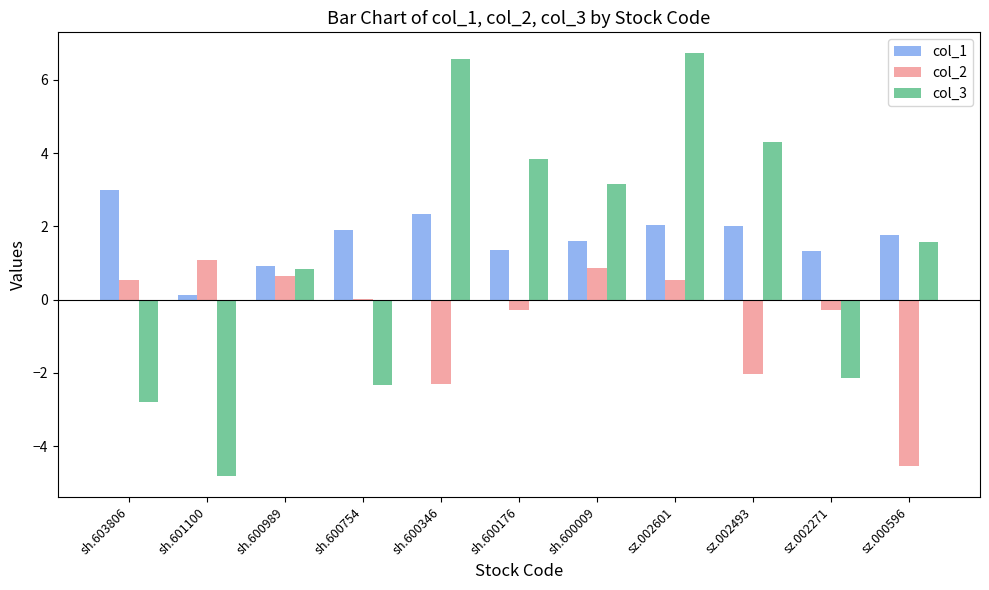

What is the sum of the col_2 values at sz.000596 and sh.600009?

-3.7